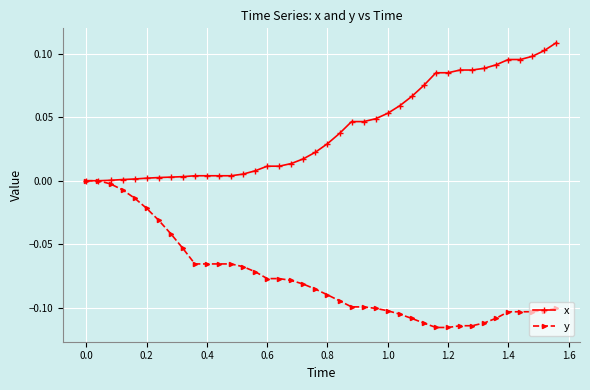

Which series has the largest total across all categories?

x